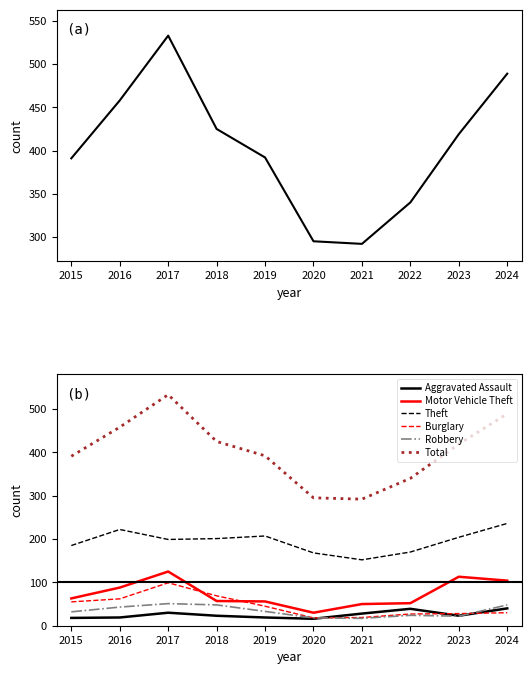

What are all the series names shown in the legend?

Total, Aggravated Assault, Motor Vehicle Theft, Theft, Burglary, Robbery